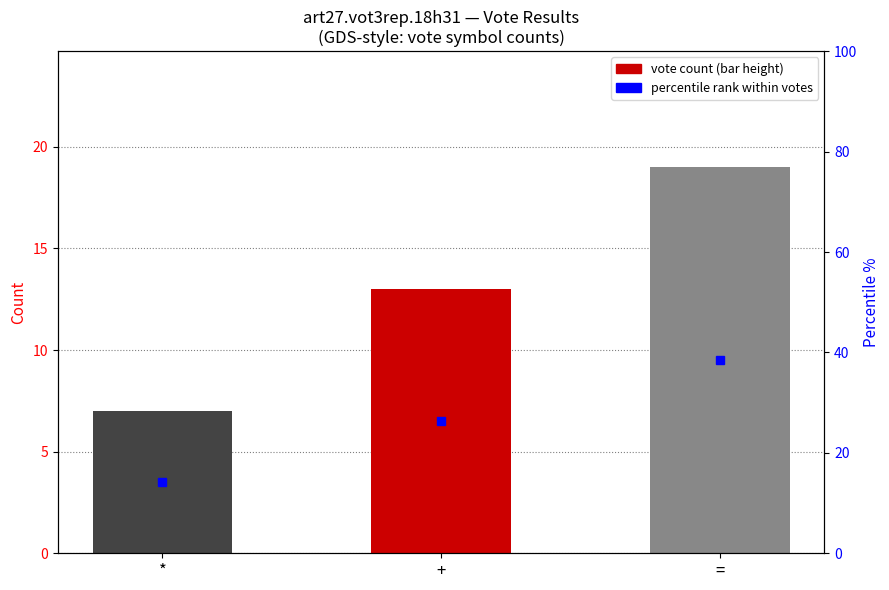

Approximately how many times larger is the value at = compared to *?

2.7